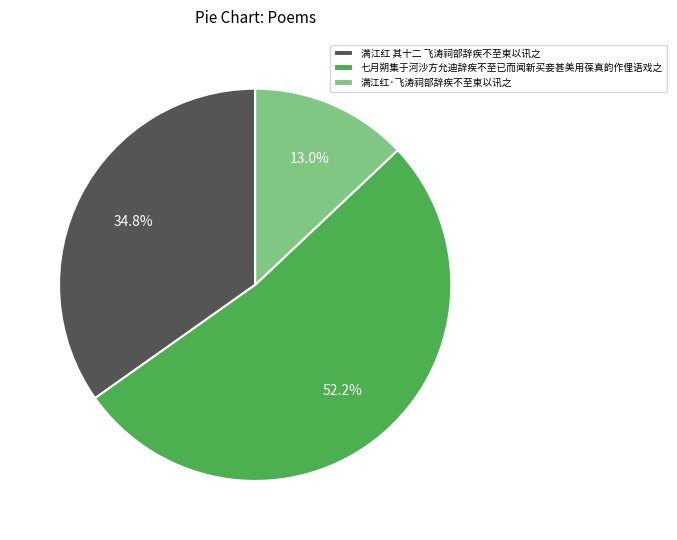

Which slice represents more than half of the pie?

七月朔集于河沙方允迪辞疾不至已而闻新买妾甚美用葆真韵作俚语戏之